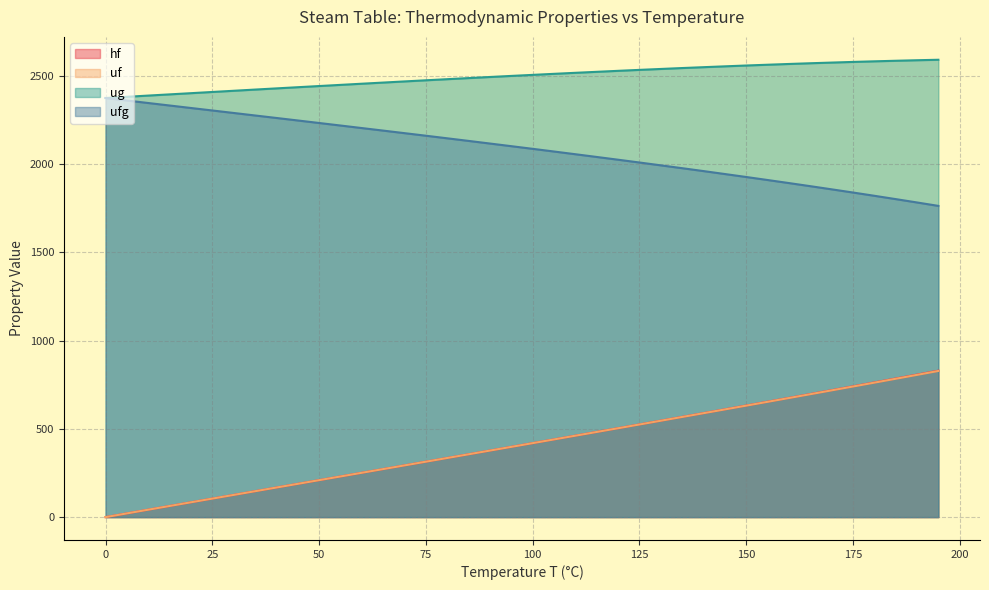

Count the number of data series in this chart.

4